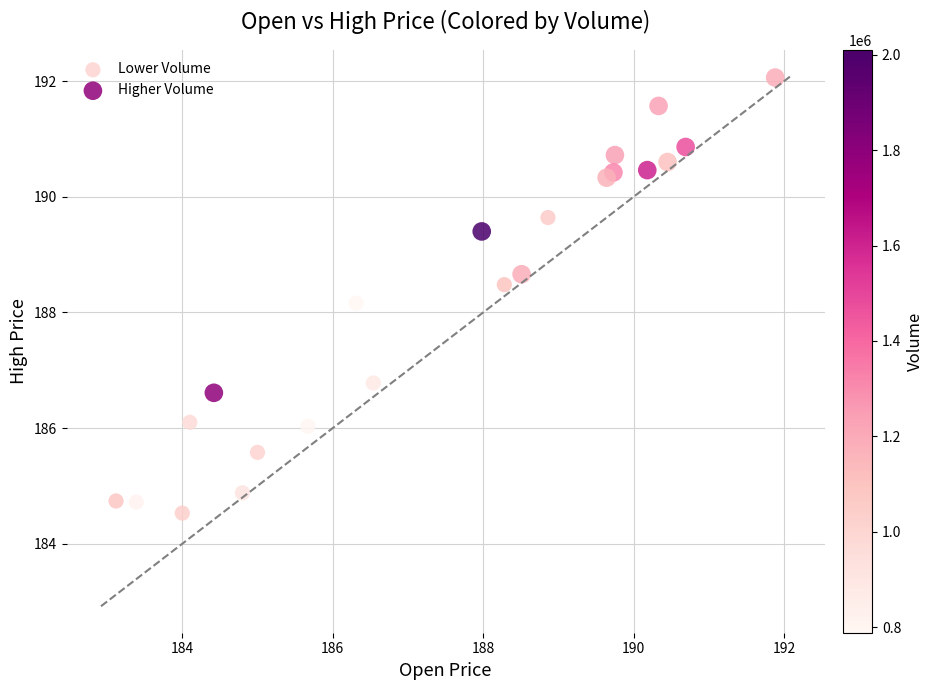

Which series contains the lowest Y value?

Lower Volume